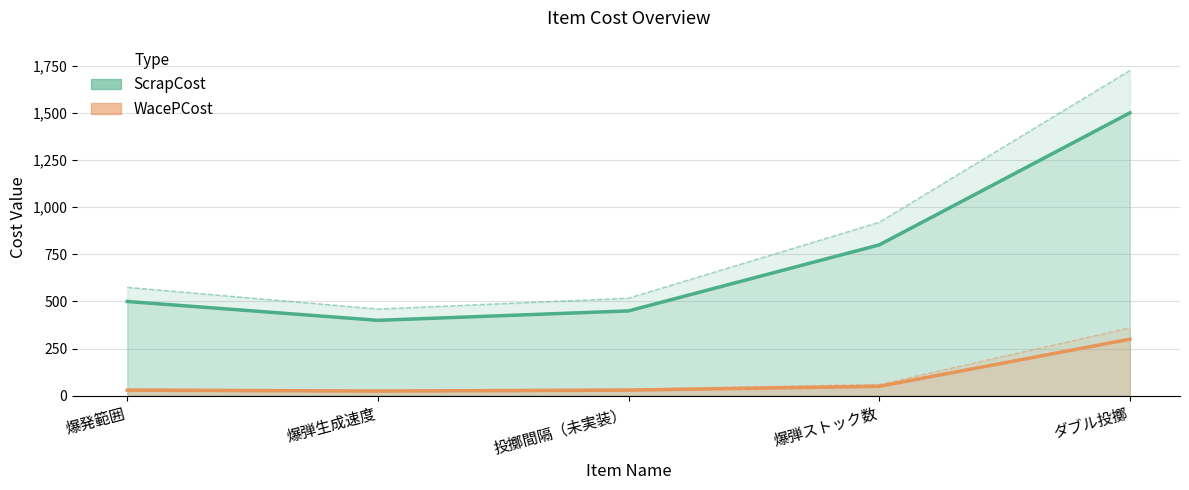

How many interior local valleys does the ScrapCost series have?

1